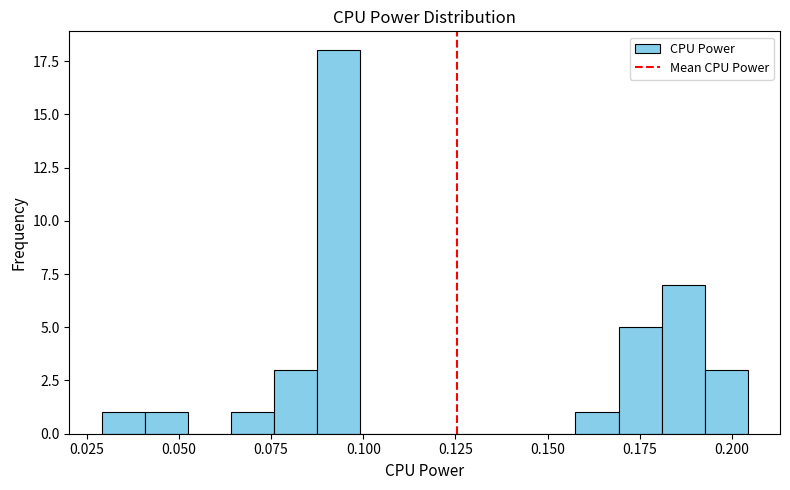

Around what value on the x-axis is the tallest bar? Give the approximate position of its centre, as read against the axis.

0.095